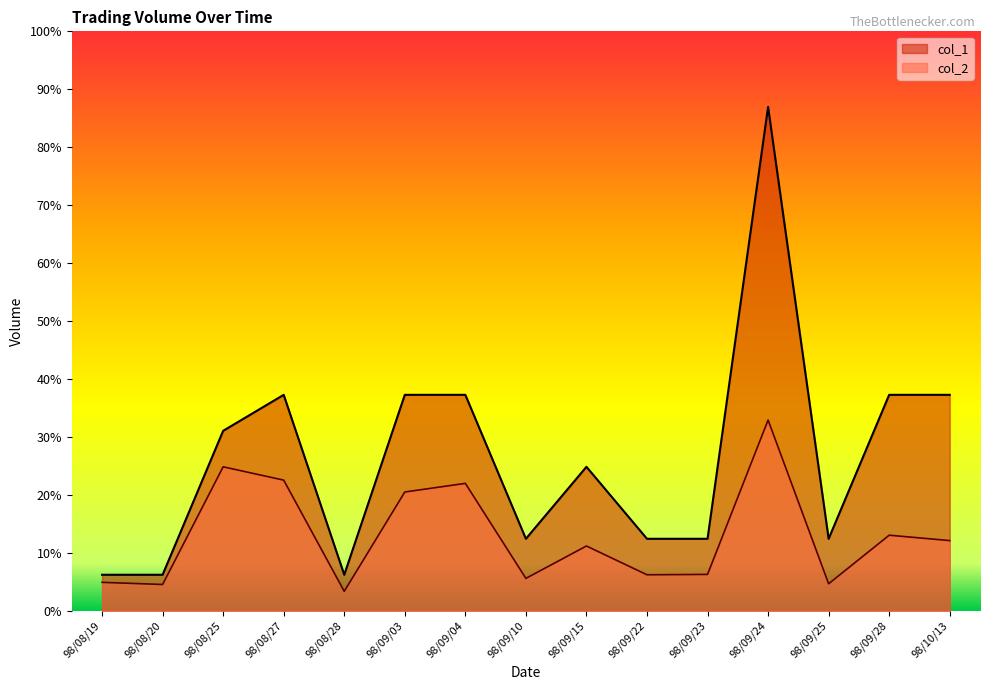

What is the sum of the col_1 values at 98/08/19 and 98/08/27?

70000